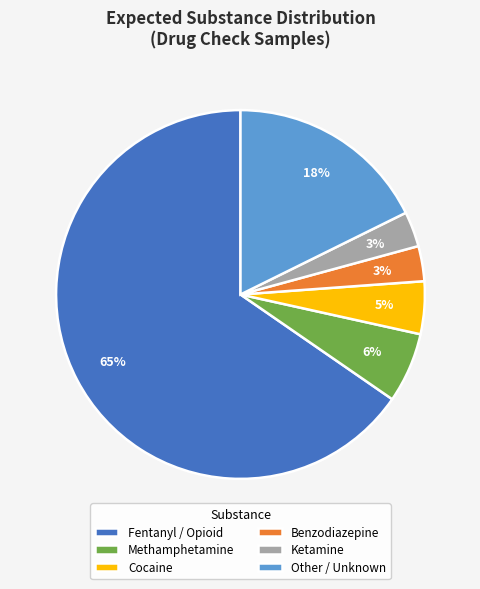

Combined, do Ketamine and Benzodiazepine account for over 50%?

No